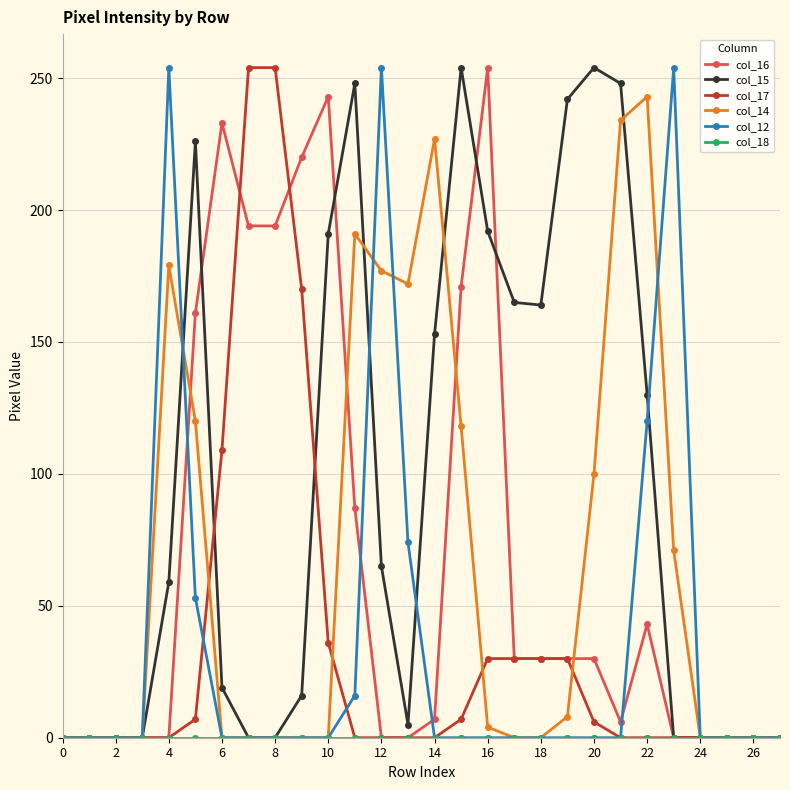

True or false: col_15 has more than 1 points higher than both neighbors.

True